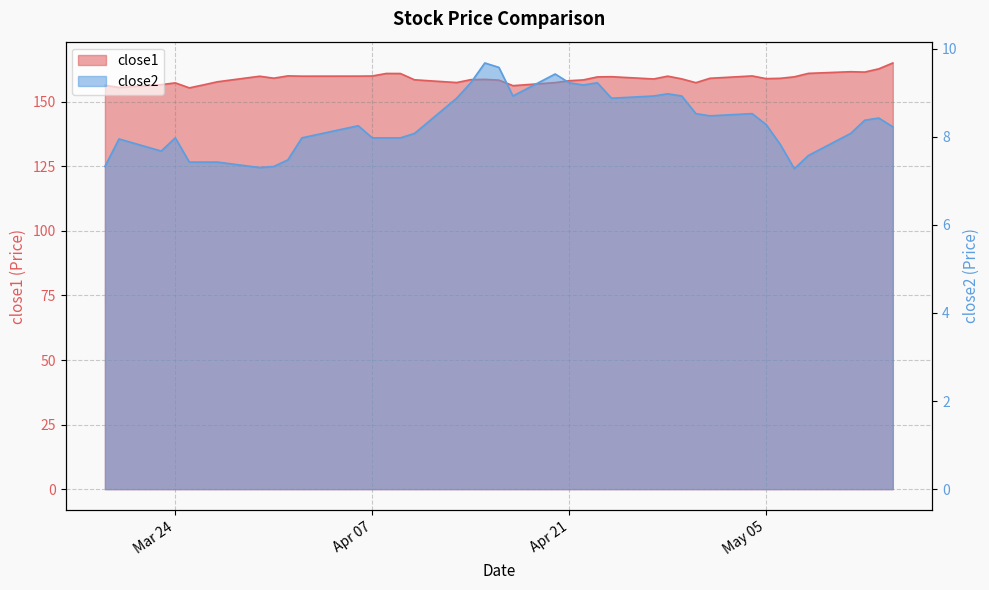

True or false: close1 and close2 cross at least once.

False